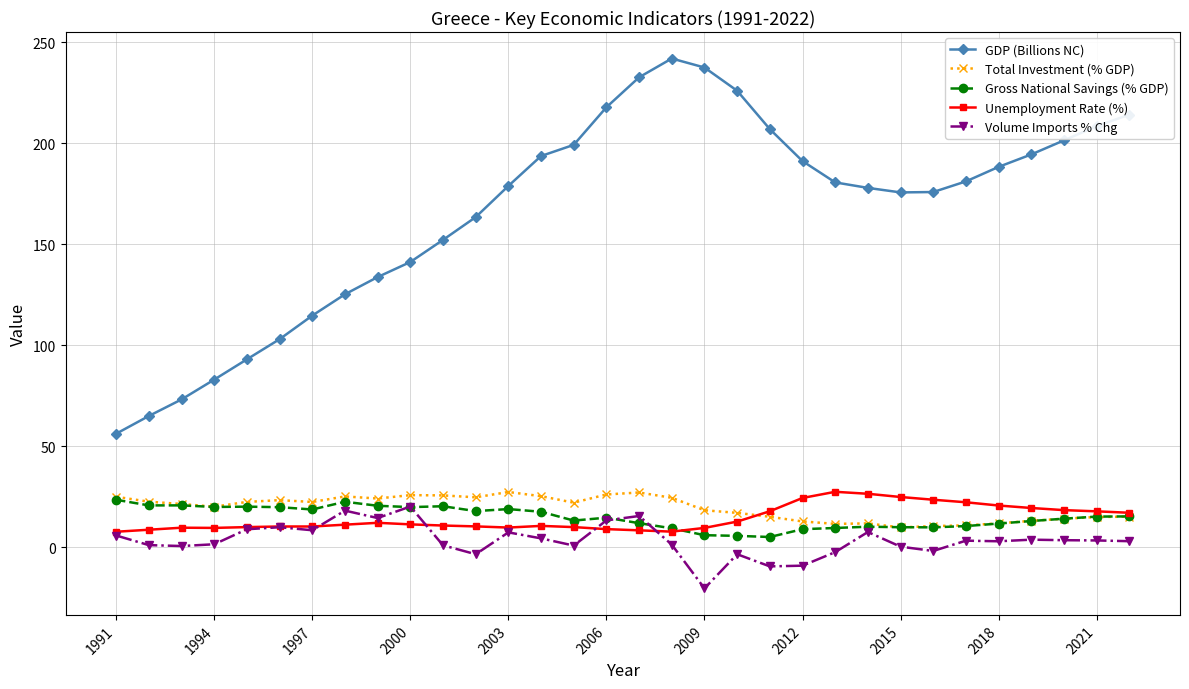

What is the highest value of the Gross National Savings (% GDP) series?

23.5